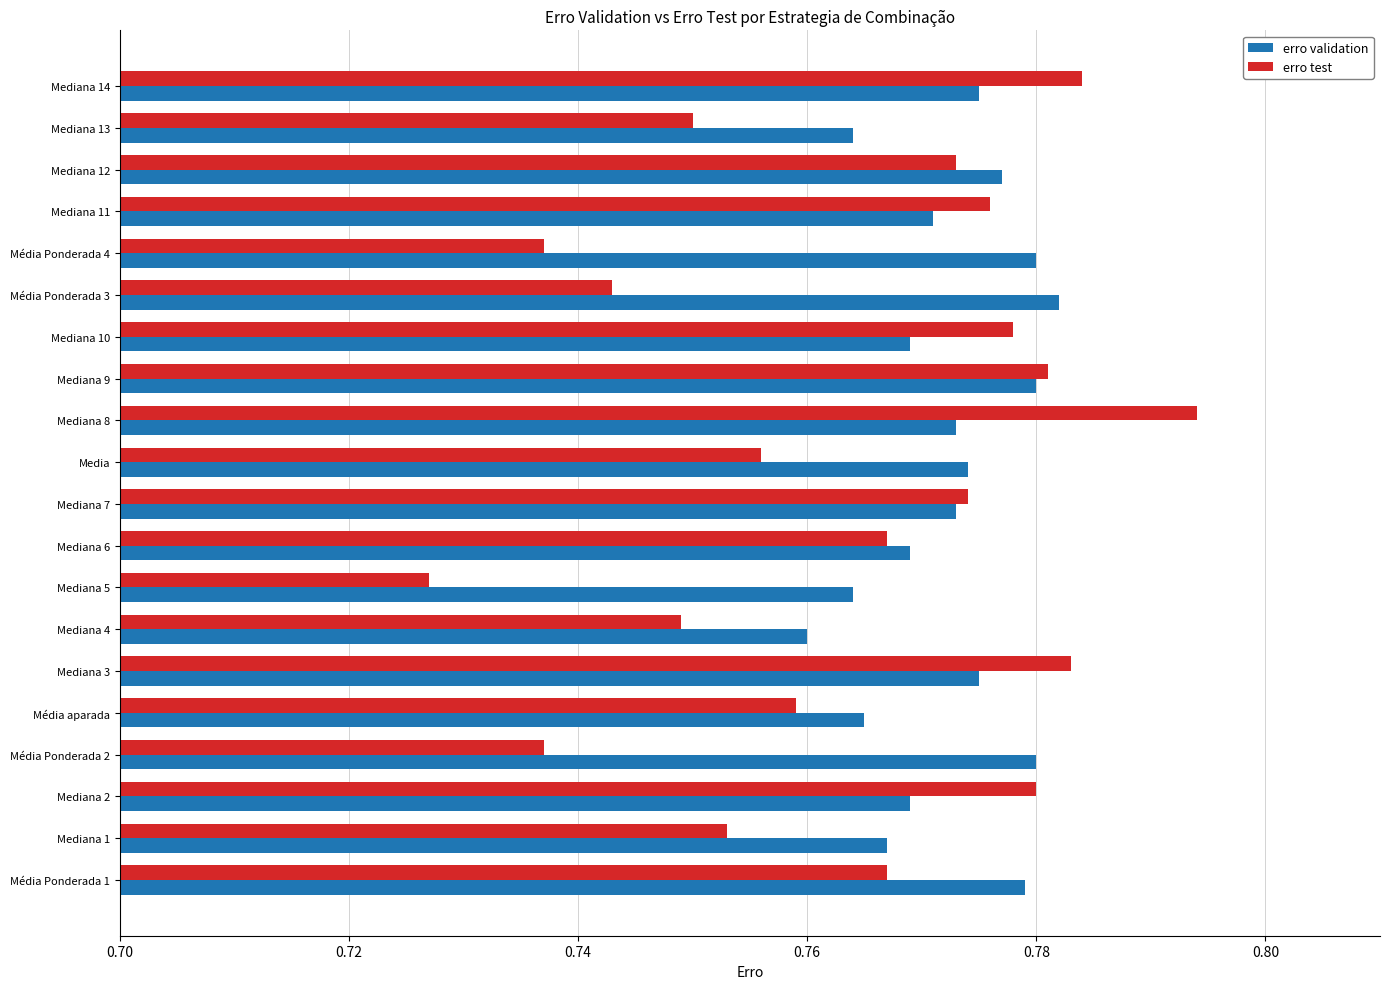

How many erro validation values are between 0 and 1?

20